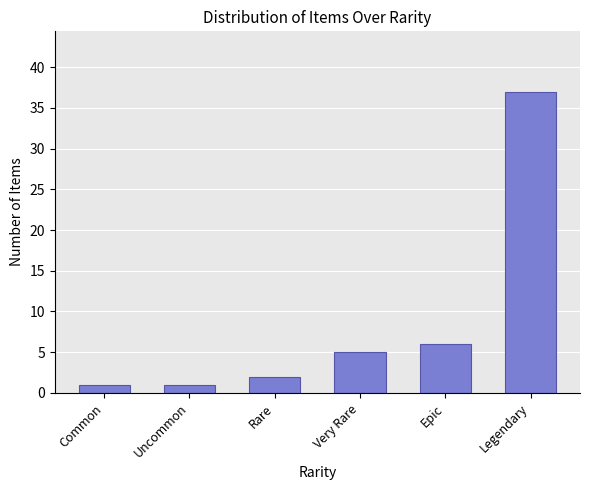

Reading left to right, extract all data points from this chart.

Common=1	Uncommon=1	Rare=2	Very Rare=5	Epic=6	Legendary=37